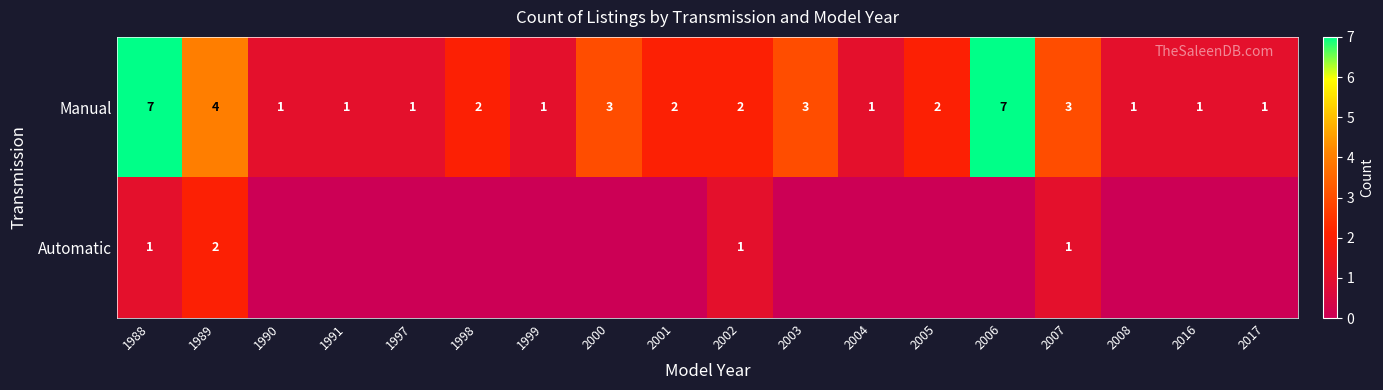

What is the maximum value for Manual?

7